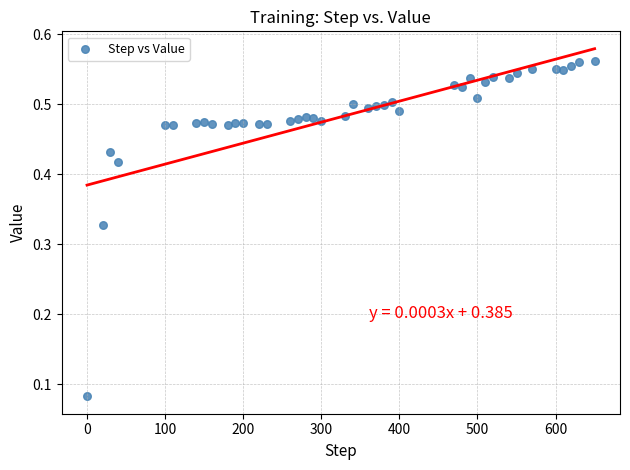

What is the range of X values (max minus min)?

650.0